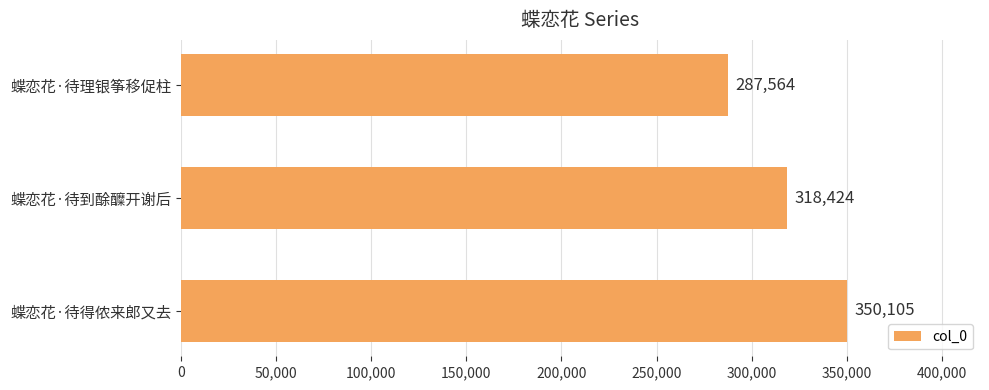

Reading bottom to top, list all the values displayed in this chart.

蝶恋花·待得侬来郎又去=350105	蝶恋花·待到酴醾开谢后=318424	蝶恋花·待理银筝移促柱=287564